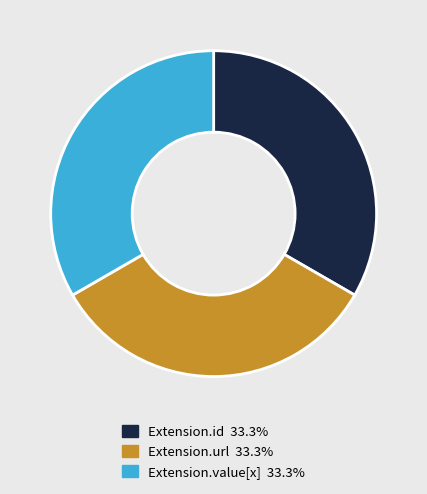

Is there a majority slice in this chart?

No